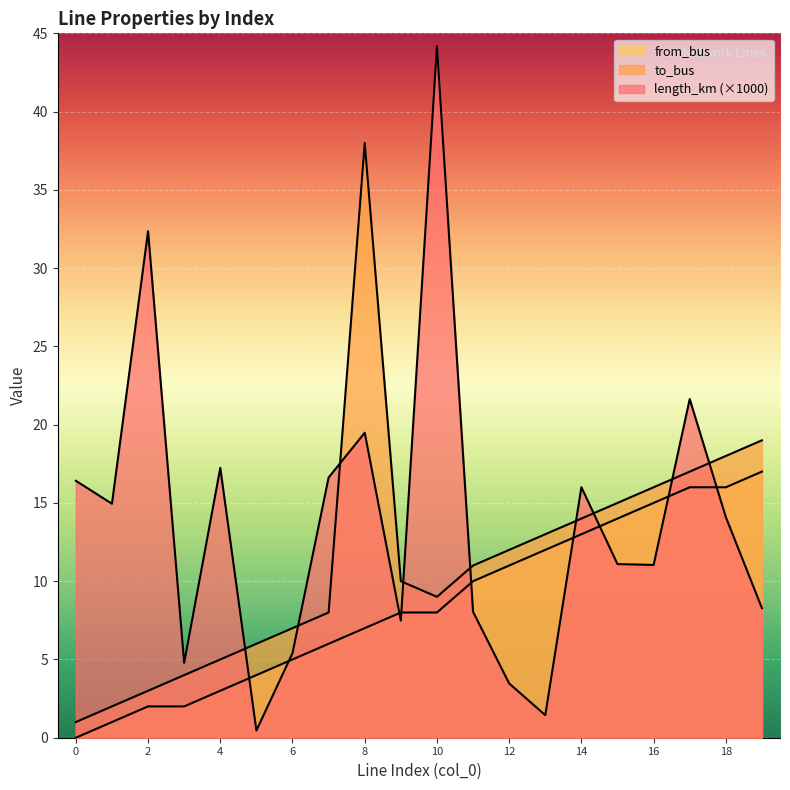

True or false: to_bus and length_km cross at least once.

True